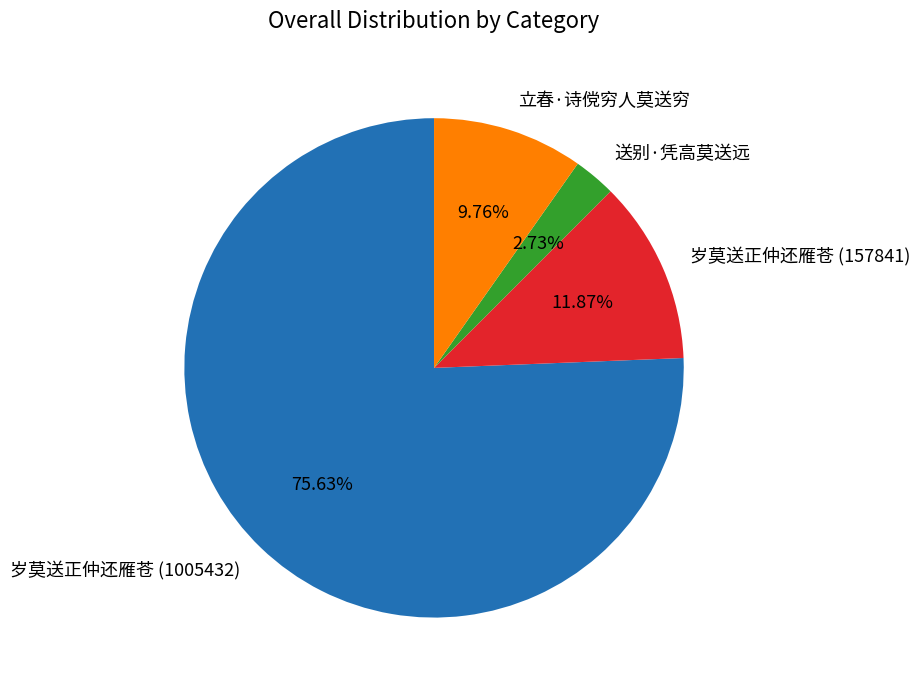

To the nearest percent, what percentage of the pie is 送别·凭高莫送远?

3%